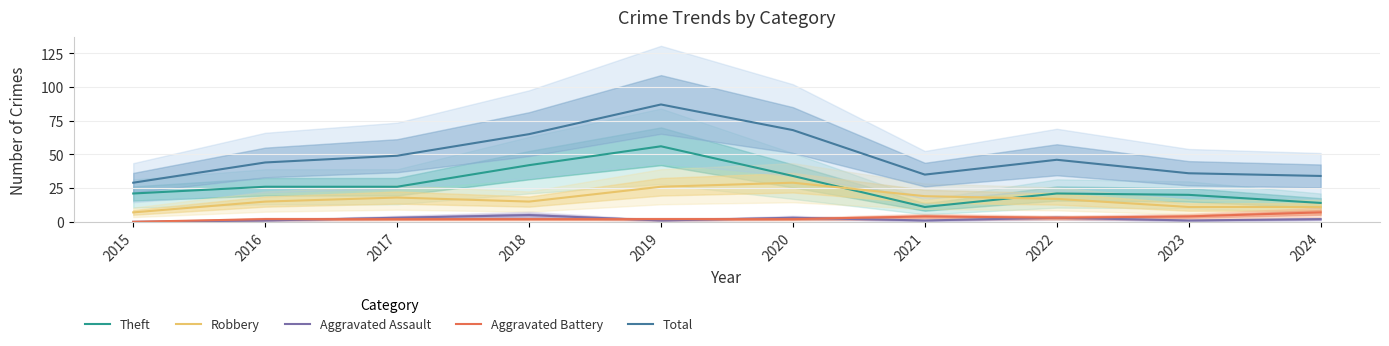

What is the sum of all Aggravated Assault values?

20